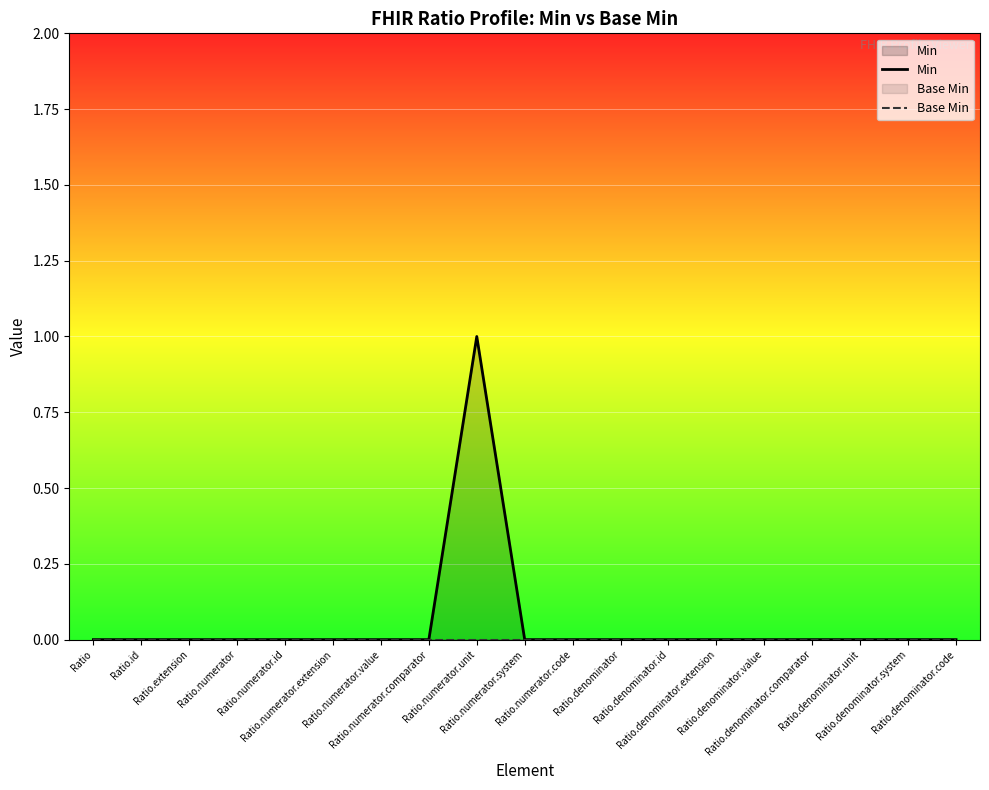

Is the value of Base Min at Ratio.extension greater than the value of Min at Ratio.denominator.id?

No